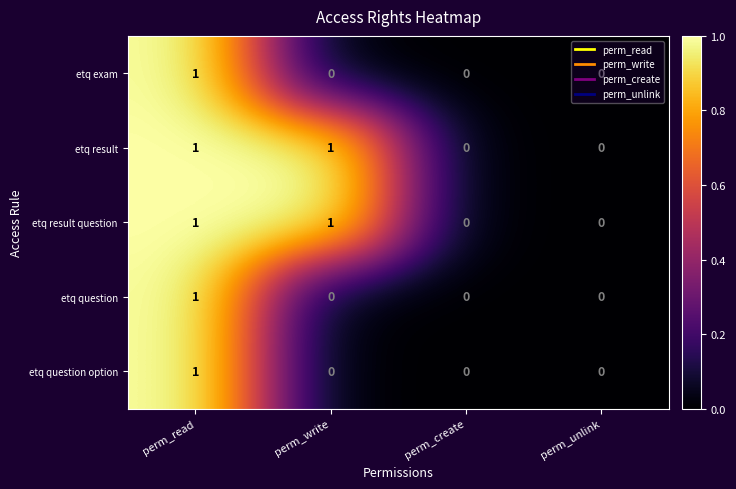

True or false: etq result question has a value of 0 at perm_create.

True